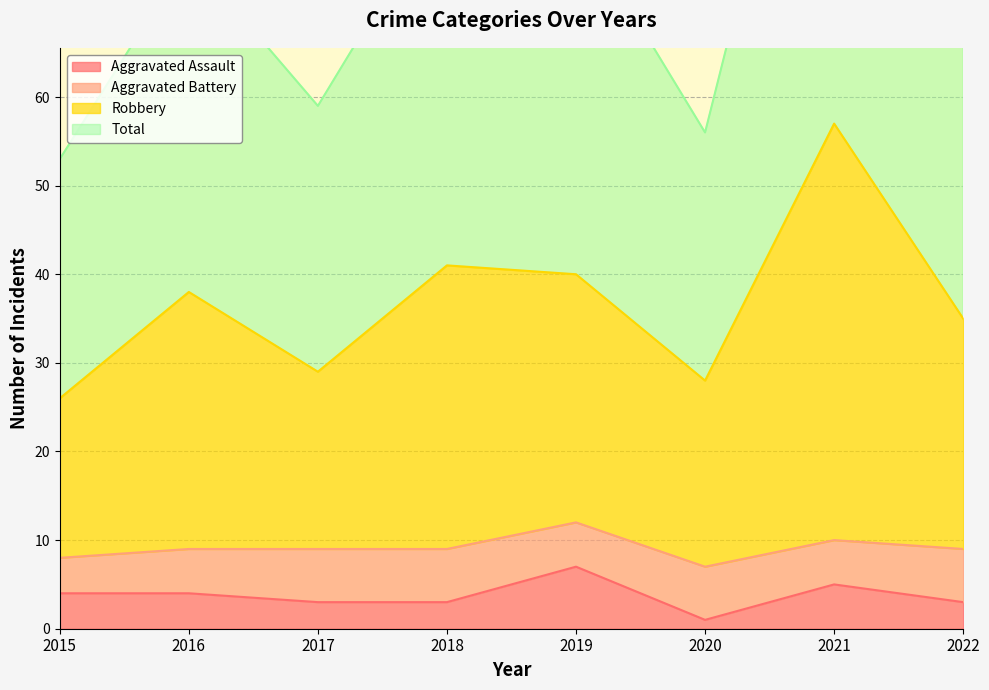

At which label does Aggravated Assault reach its peak?

2019